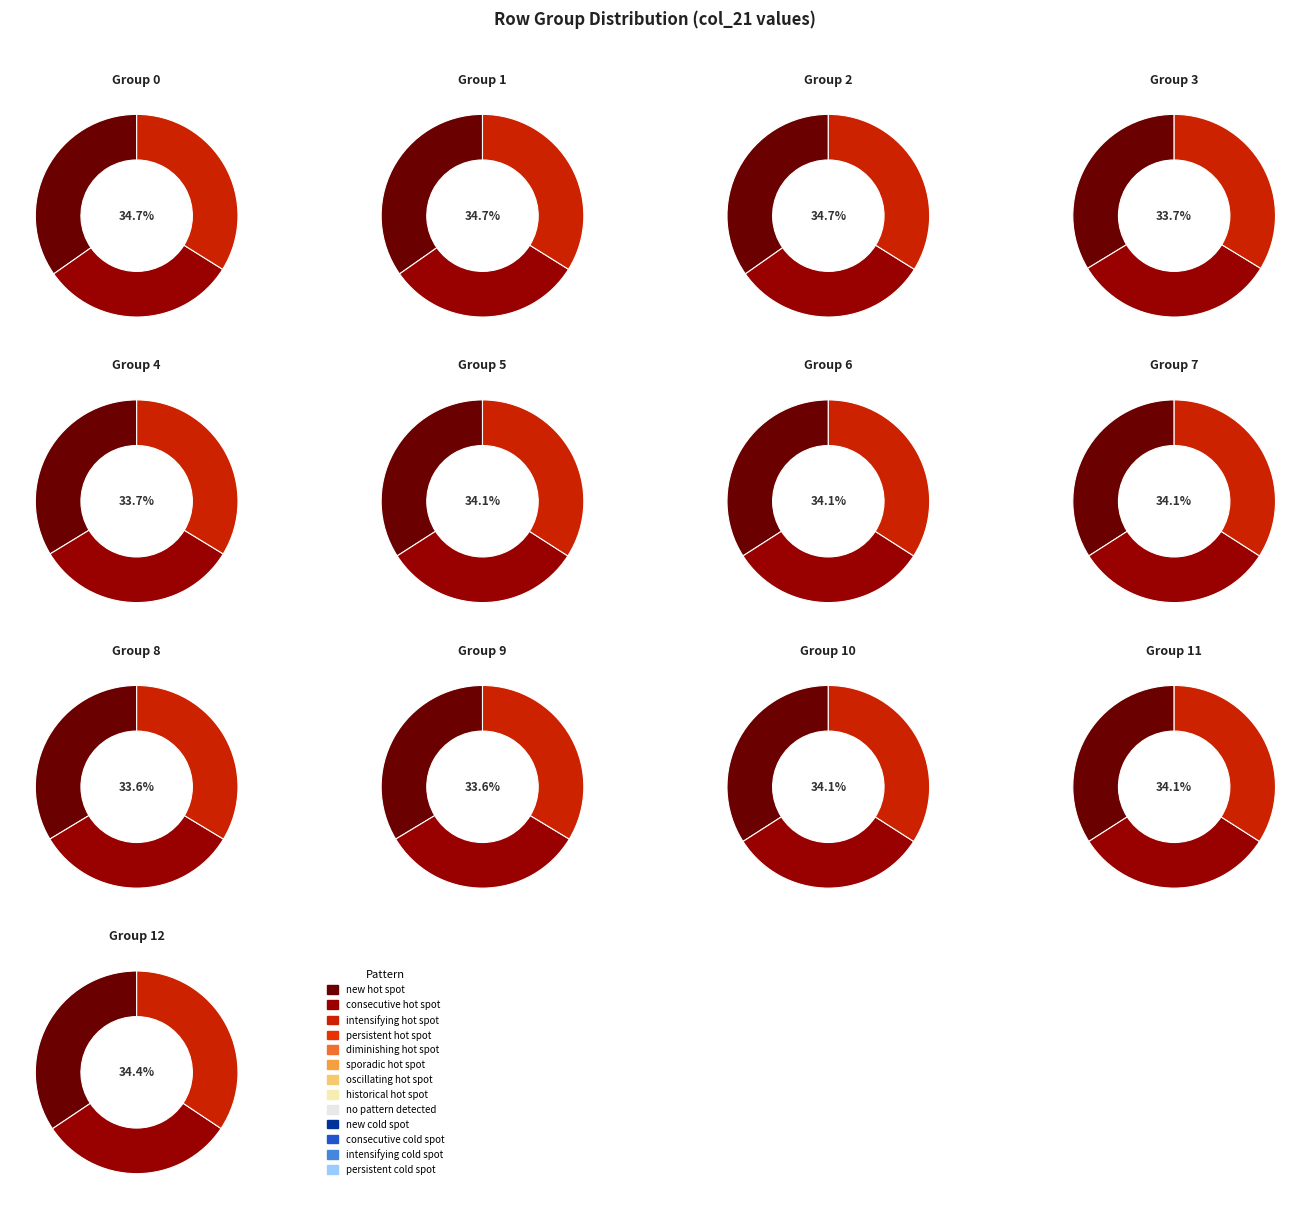

Count the number of slices in the pie.

39